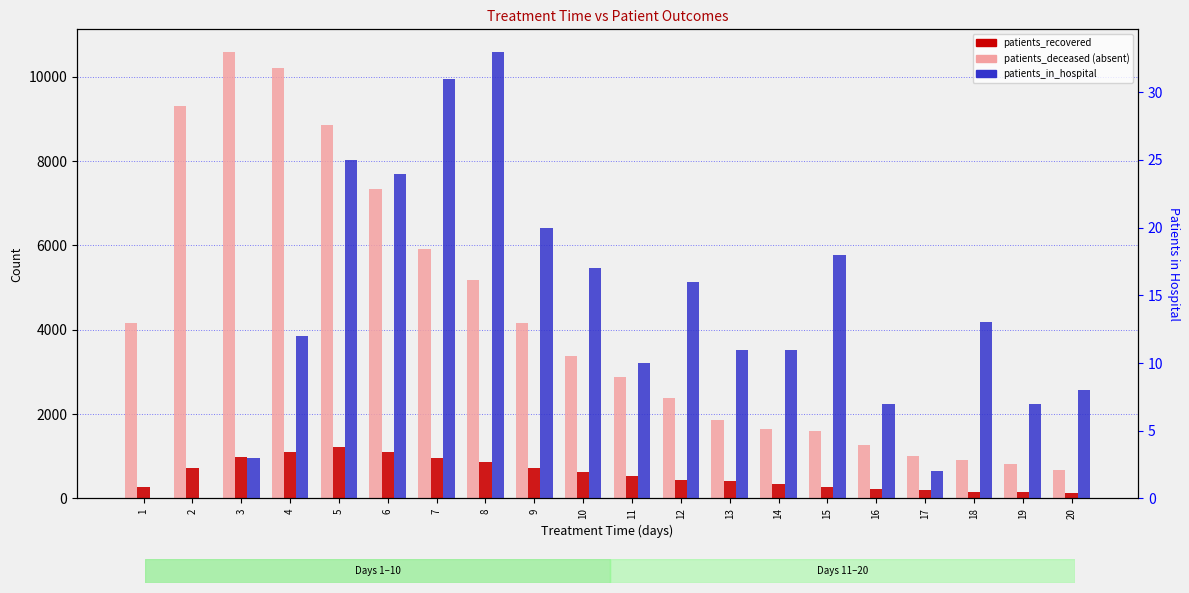

Does the chart contain stacked bars?

No